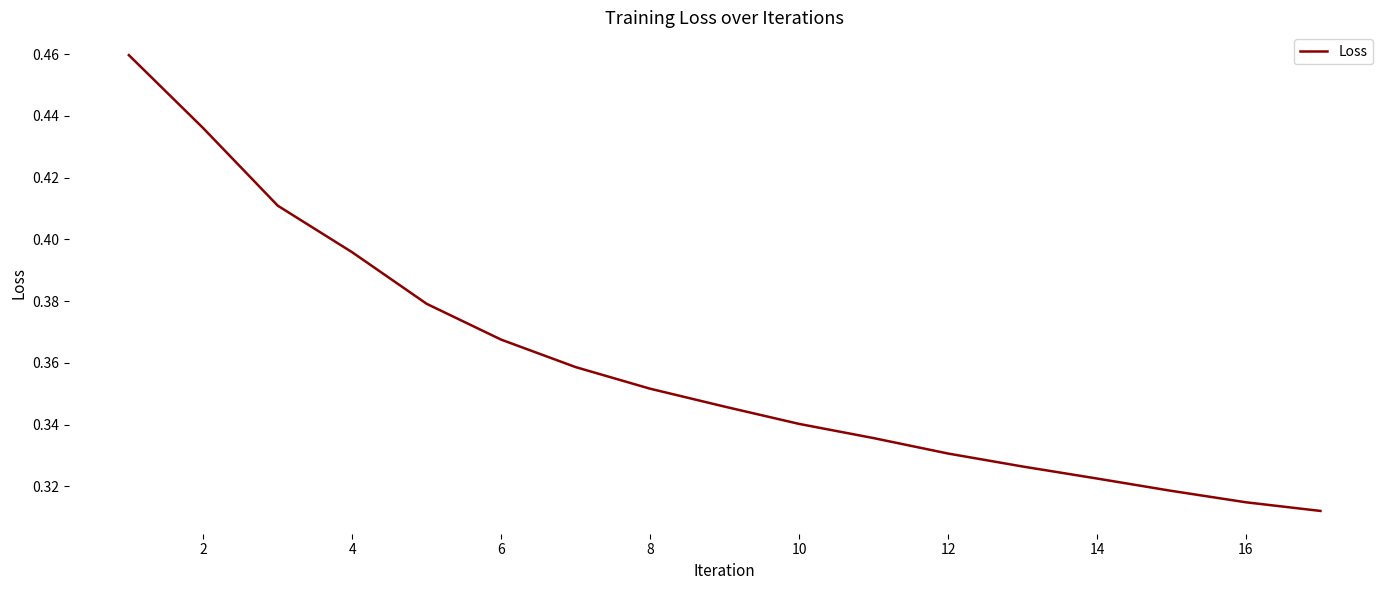

What is the minimum value shown in the chart?

0.3